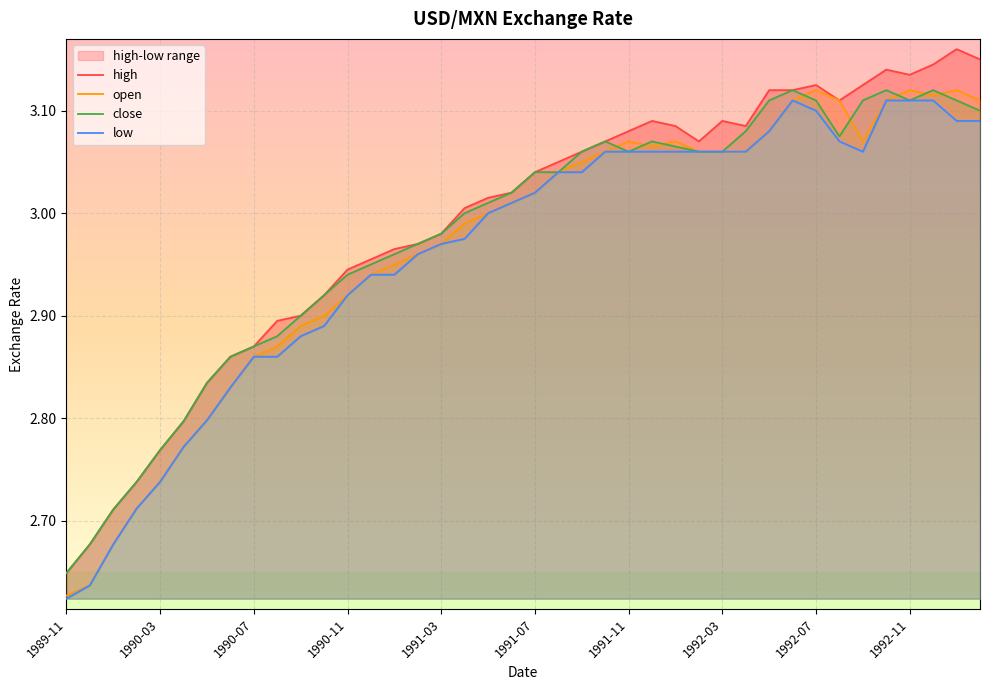

How many lines are shown in the chart?

4